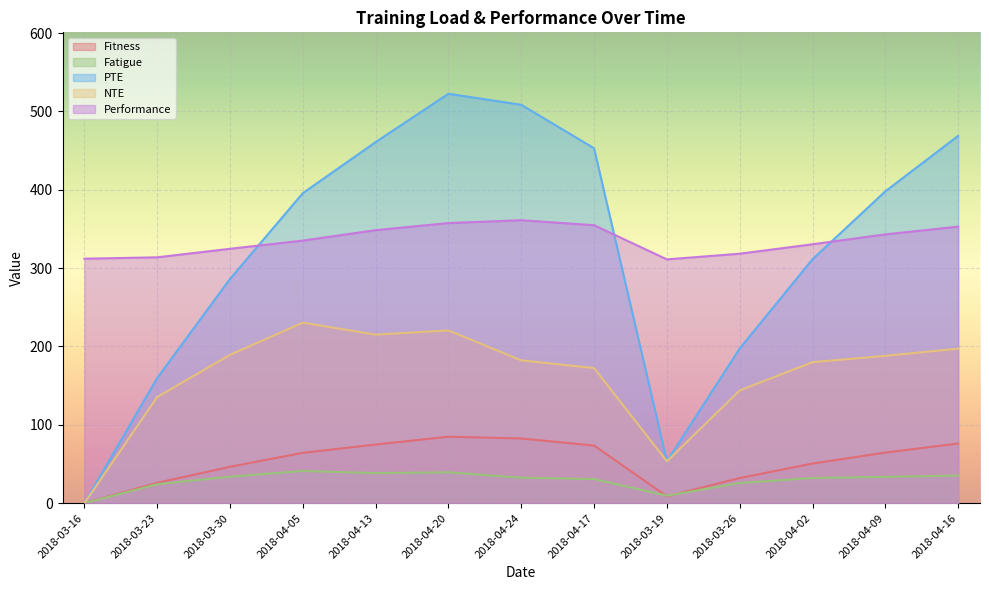

What is the sum of all PTE values?

4215.1